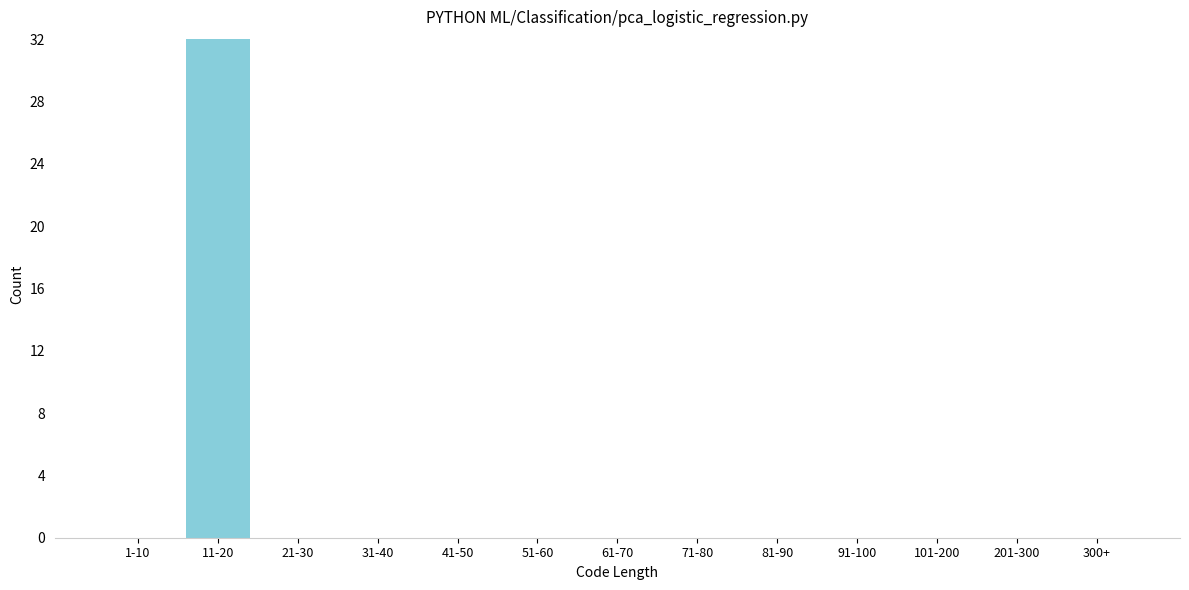

Reading right to left, transcribe all the data shown in this chart.

300+=0	201-300=0	101-200=0	91-100=0	81-90=0	71-80=0	61-70=0	51-60=0	41-50=0	31-40=0	21-30=0	11-20=32	1-10=0